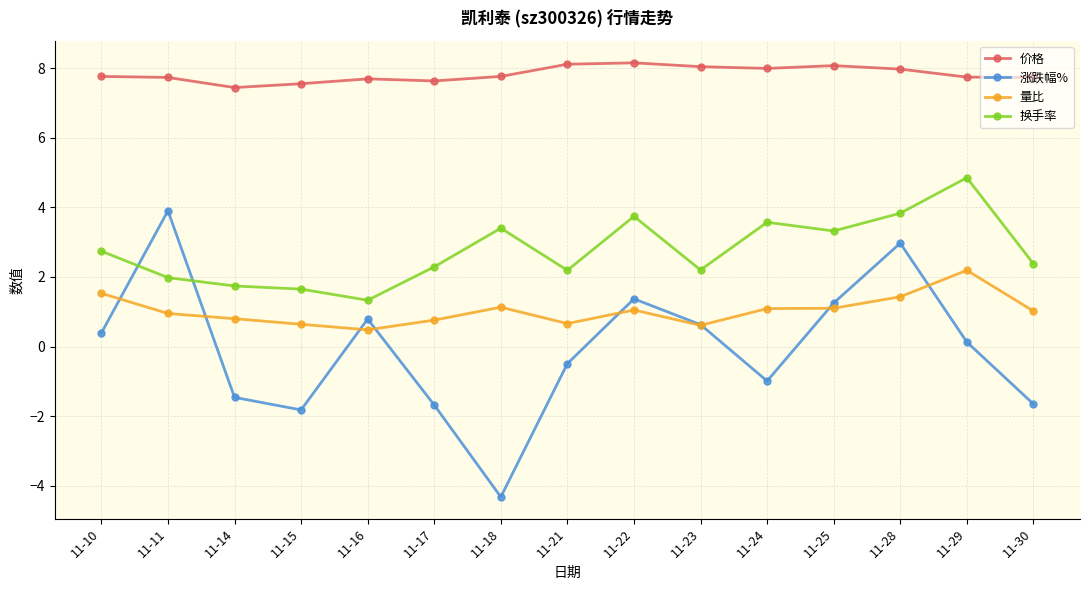

What is the maximum value shown in the chart?

8.2